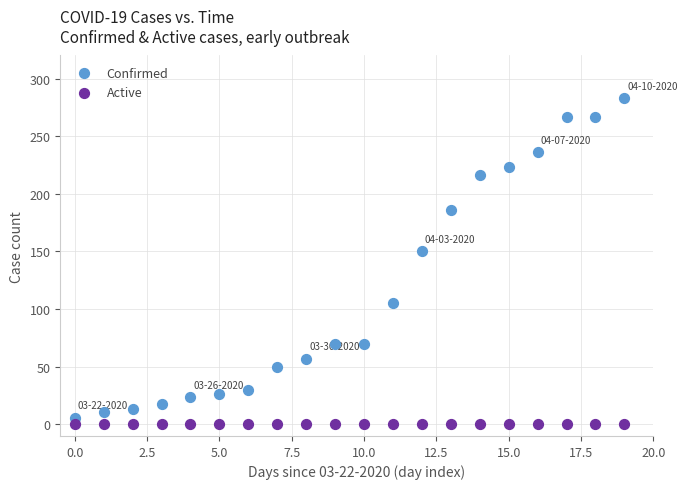

In the Confirmed series, what Y value is closest to 144?

150